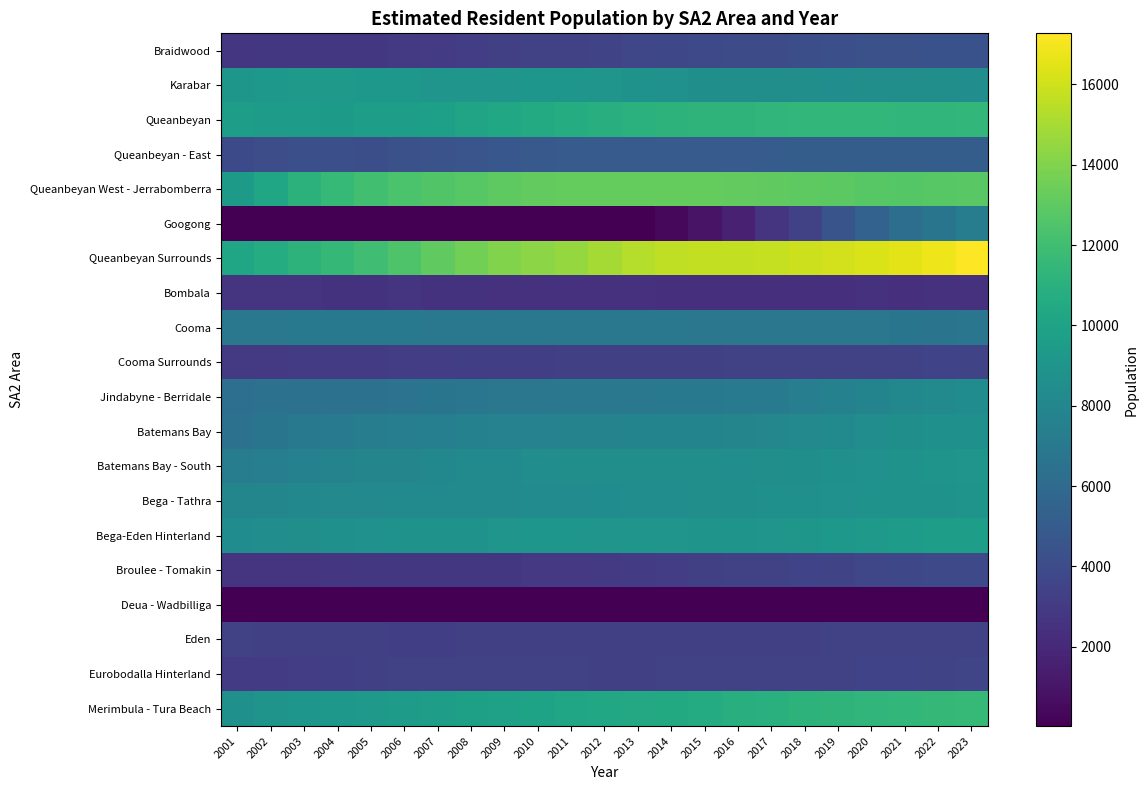

What is the total value across all series at 2003?

116666